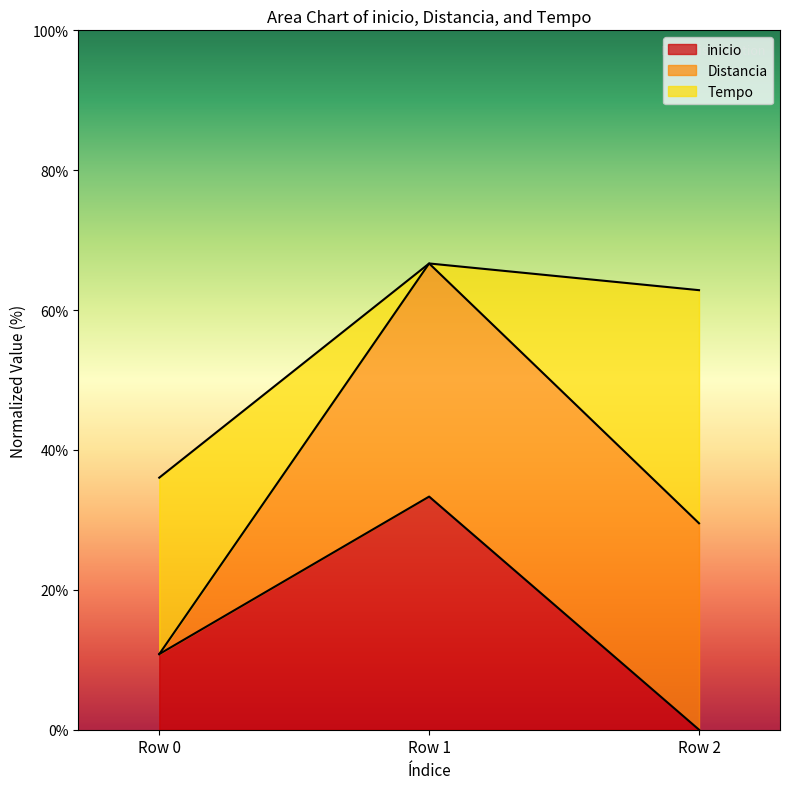

At how many categories does at least one series exceed 6?

3